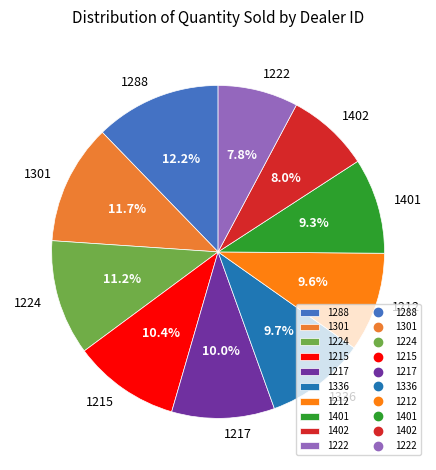

Is there a majority slice in this chart?

No